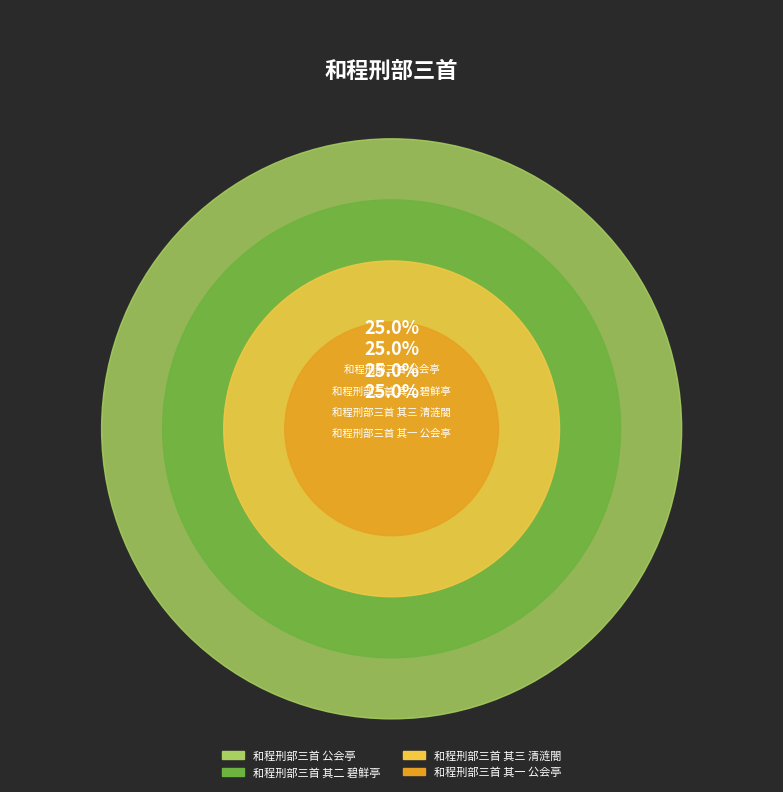

Is 和程刑部三首 其二 碧鲜亭 the majority of the pie?

No